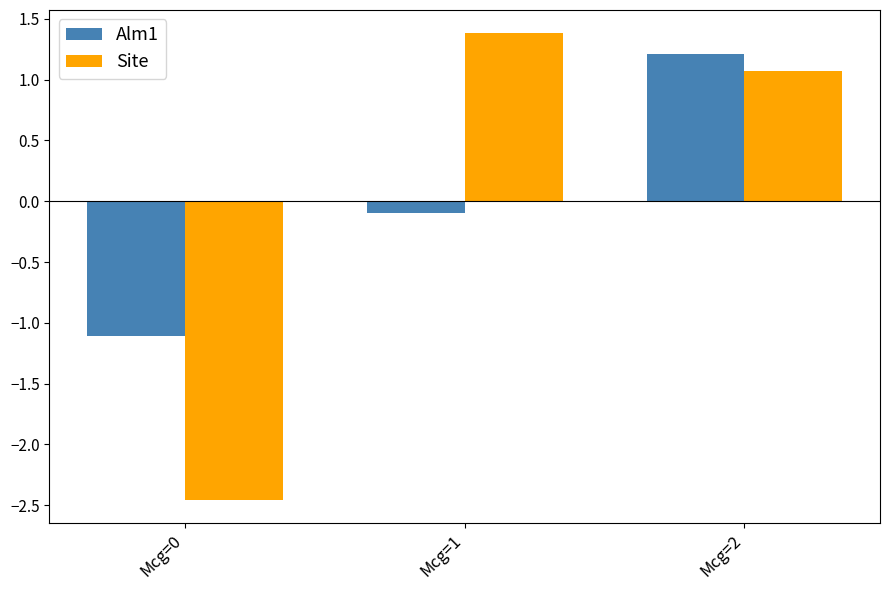

What is the approximate value of Alm1 at Mcg=2?

1.2